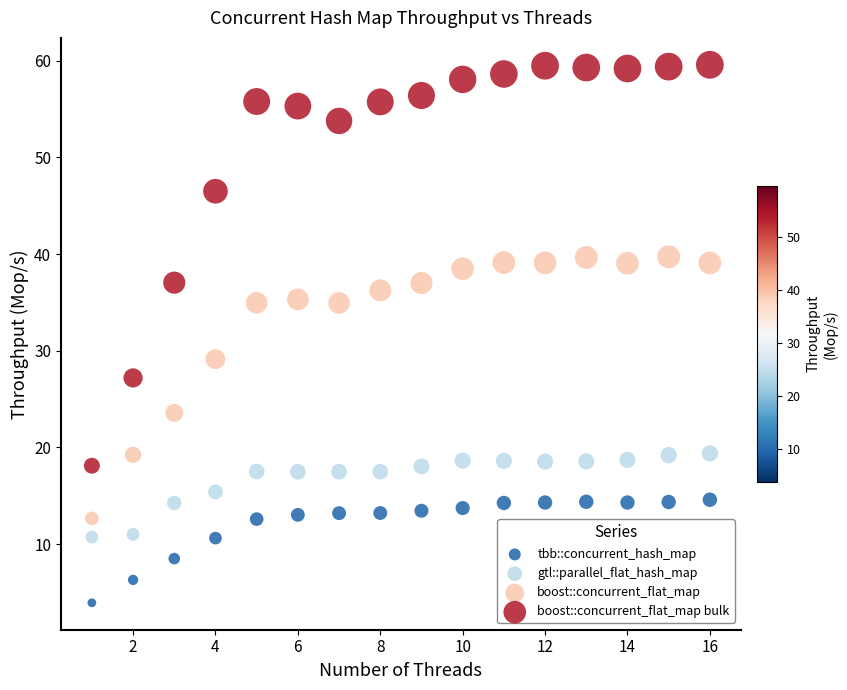

Across all data points, what is the range of Y values (max minus min)?

55.6